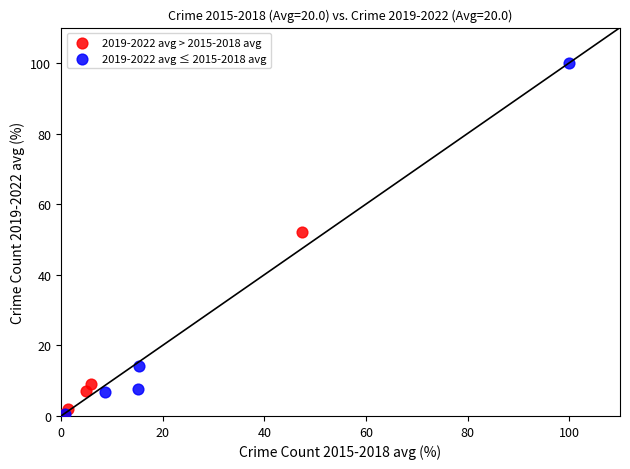

Which series reaches the maximum Y coordinate?

2019-2022 avg ≤ 2015-2018 avg